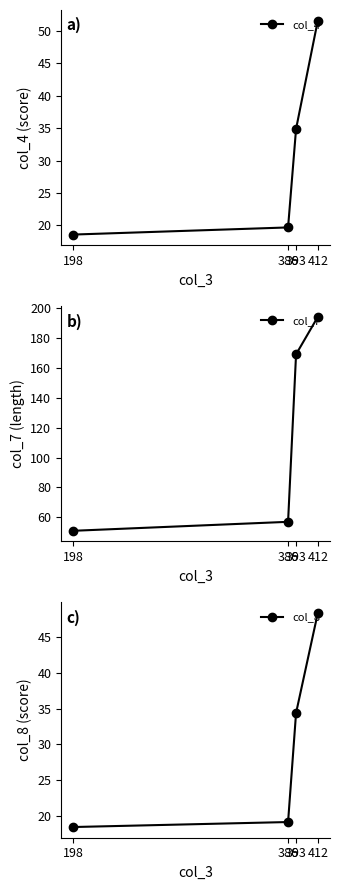

Rank the series at 386 from highest to lowest value.

col_7, col_4, col_8